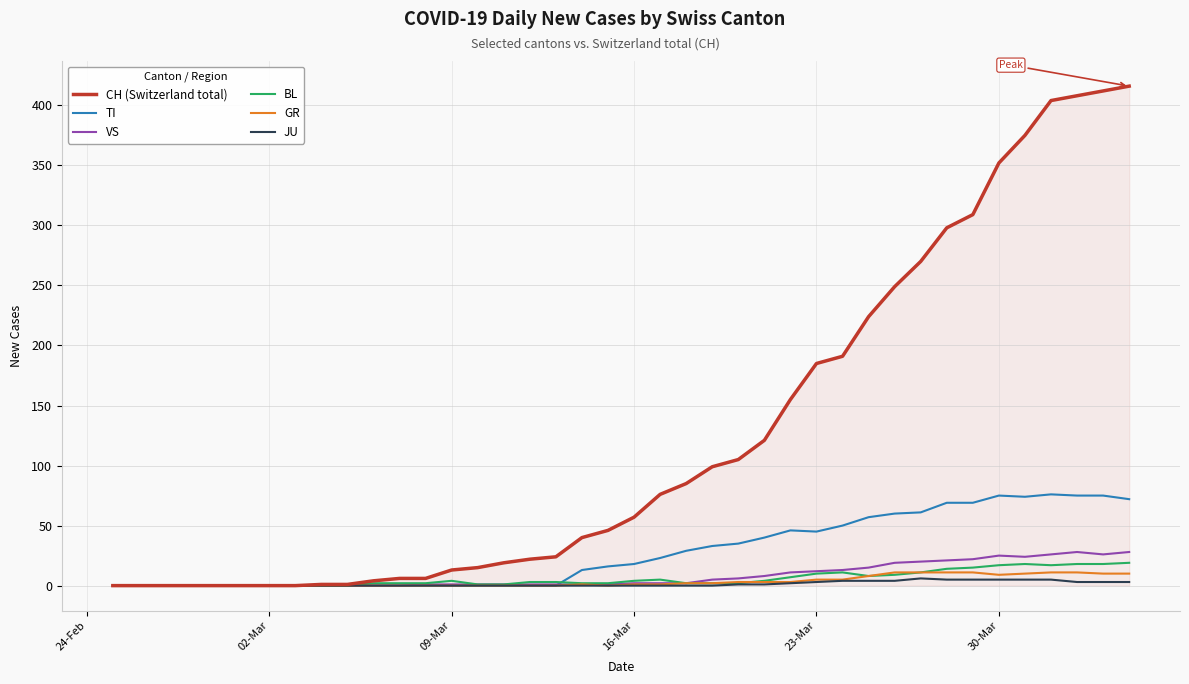

What is the maximum value shown in the chart?

416